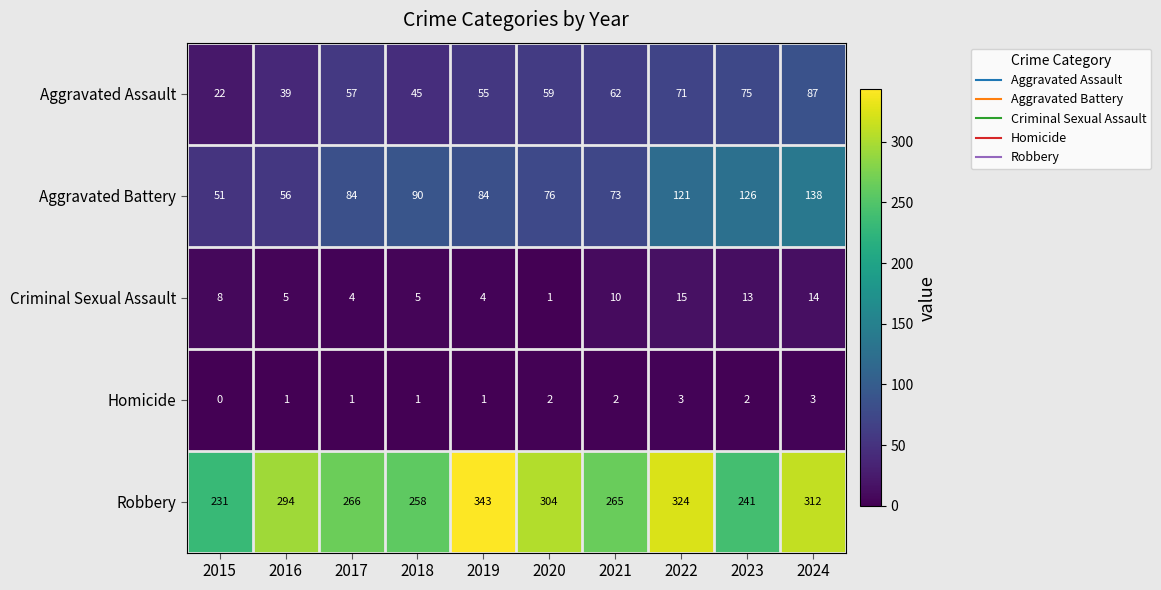

Which series changed the most between 2021 and 2022?

Robbery